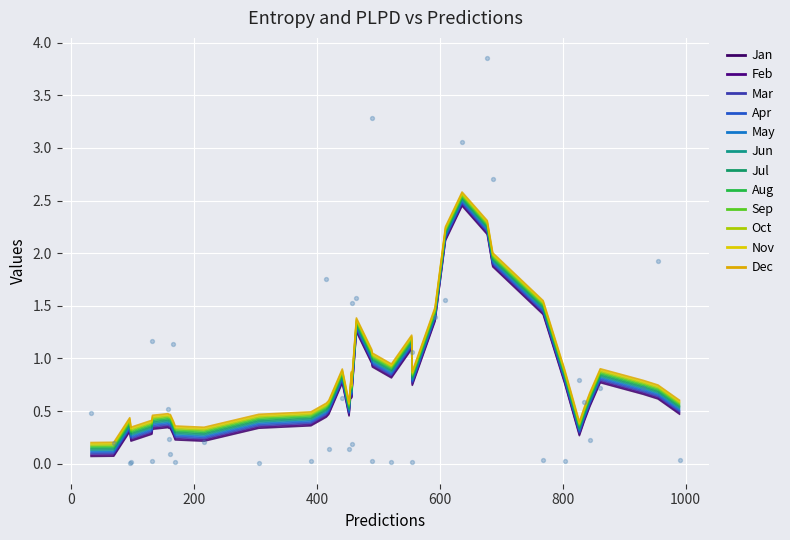

Is the value of plpds at 37 greater than the value of entropys at 10?

Yes